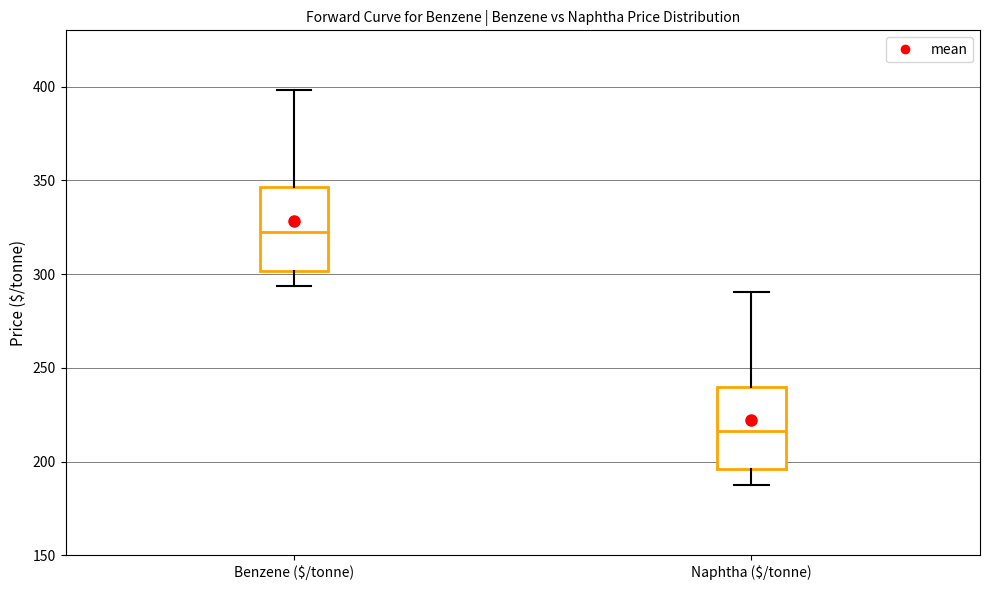

Reading left to right, transcribe this box plot: for each box, give where its median line is, the range the box spans, and where its two whiskers end, as read against the y-axis. The values are not printed on the chart, so give them approximately, as read against the axis.

Benzene ($/tonne): median 325, box 300 to 345, whiskers 295 to 400
Naphtha ($/tonne): median 215, box 195 to 240, whiskers 190 to 290